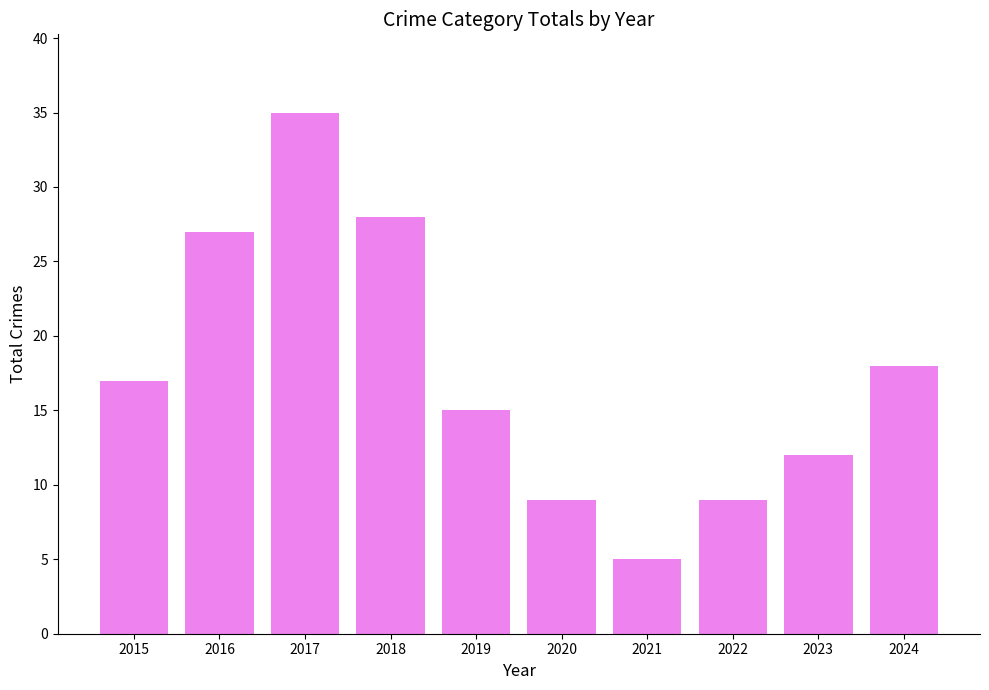

Approximately how many times larger is the value at 2018 compared to 2017?

0.8